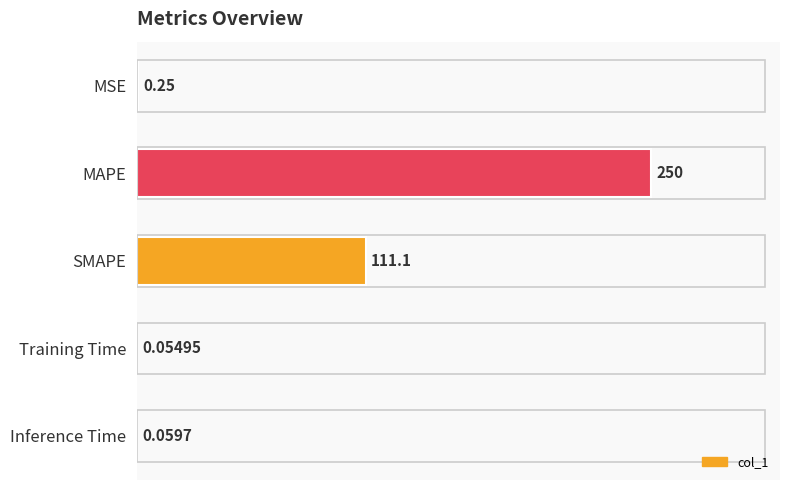

At which label is the value closest to 125?

SMAPE